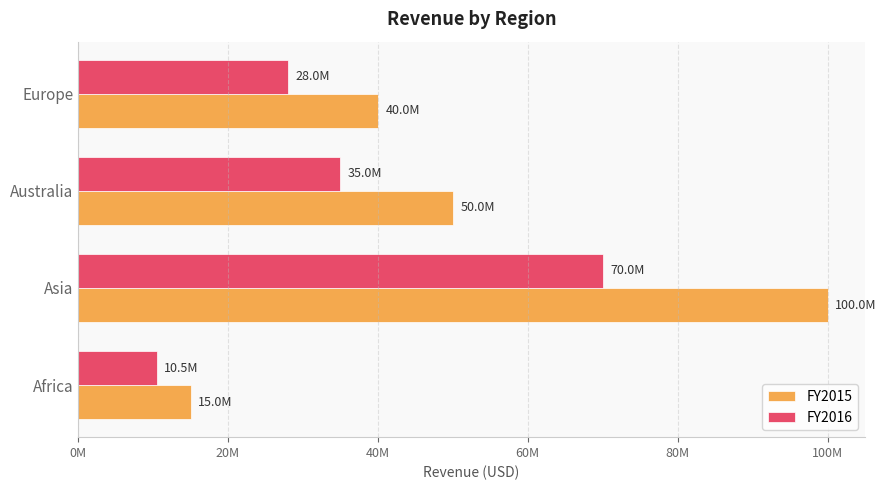

What is the greatest value displayed?

100000000